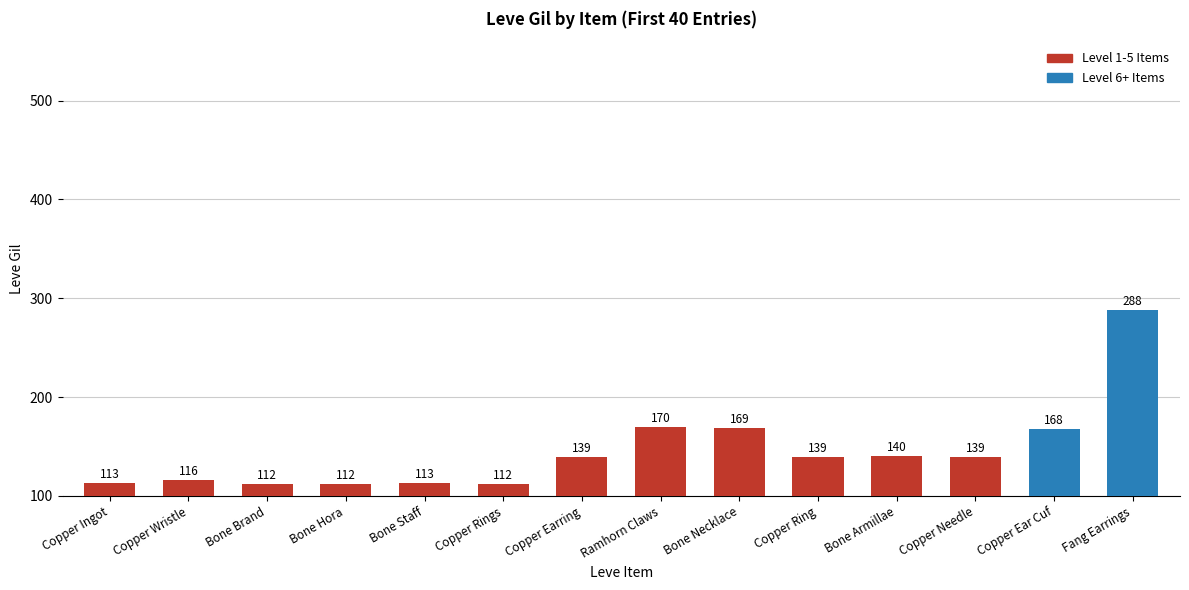

Which label corresponds to the largest value in the chart?

Fang Earrings